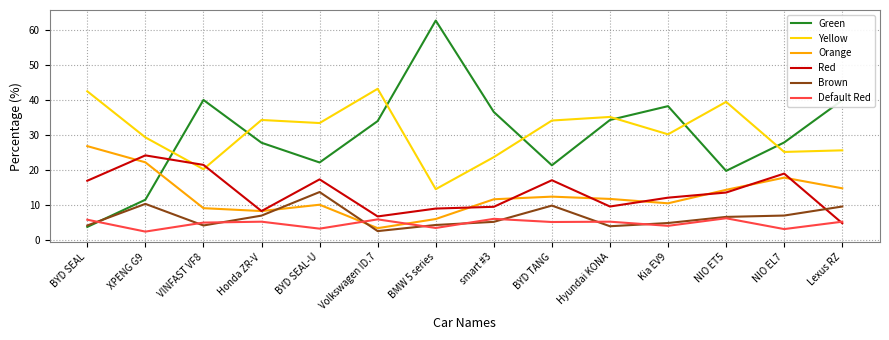

What is the spread (max minus min) of values at BYD TANG?

29.1